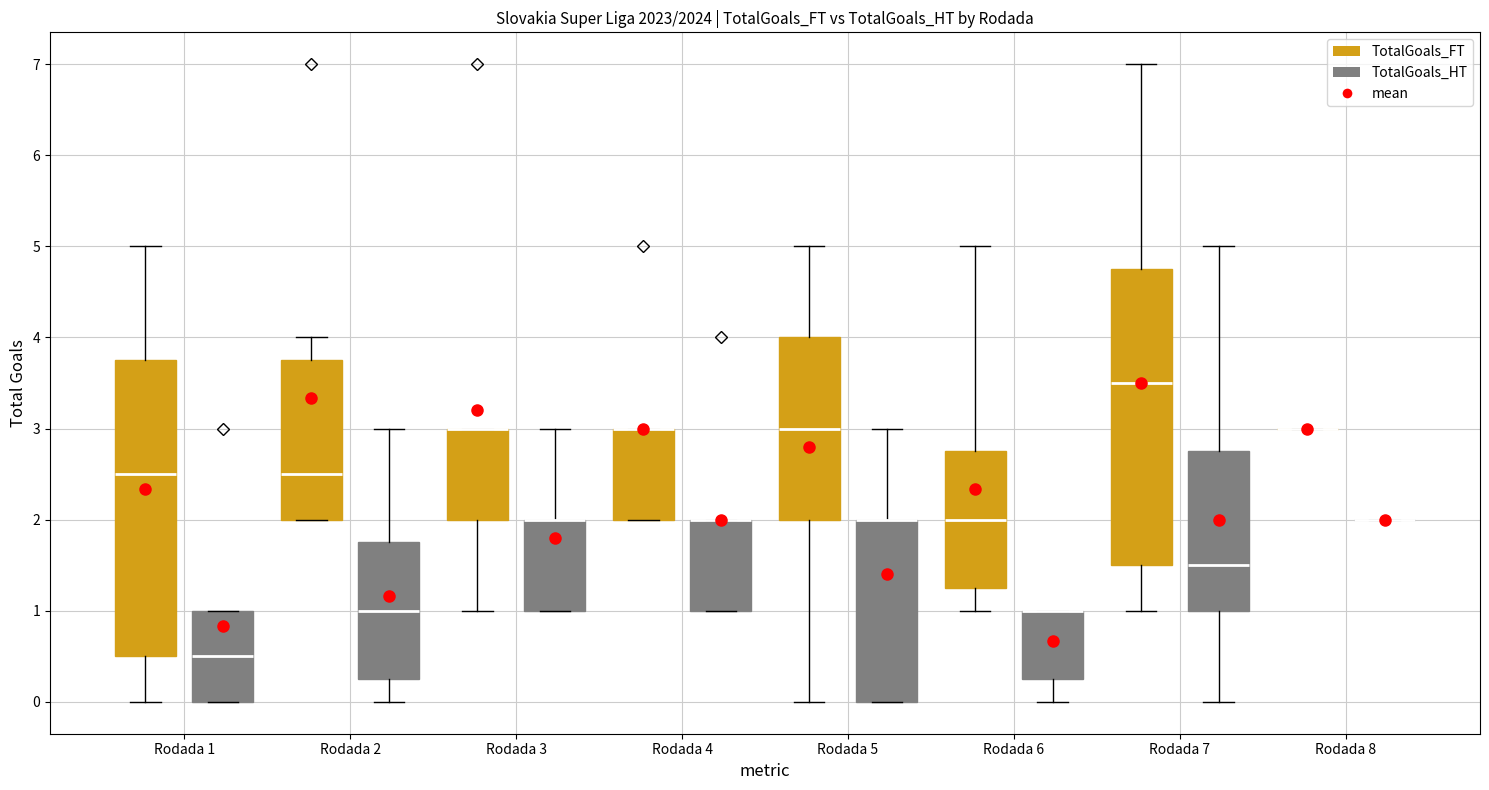

Reading left to right, read every box against the y-axis: the position of its median line, the range the box covers, and the ends of its whiskers. The values are not printed on the chart, so give them approximately, as read against the axis.

Rodada 1 (TotalGoals_FT): median 2.5, box 0.5 to 3.8, whiskers 0.0 to 5.0
Rodada 1 (TotalGoals_HT): median 0.5, box 0.0 to 1.0, whiskers 0.0 to 1.0
Rodada 2 (TotalGoals_FT): median 2.5, box 2.0 to 3.8, whiskers 2.0 to 4.0
Rodada 2 (TotalGoals_HT): median 1.0, box 0.3 to 1.8, whiskers 0.0 to 3.0
Rodada 3 (TotalGoals_FT): median 3.0 (drawn on the box's upper edge), box 2.0 to 3.0, whiskers 1.0 to 3.0
Rodada 3 (TotalGoals_HT): median 2.0 (drawn on the box's upper edge), box 1.0 to 2.0, whiskers 1.0 to 3.0
Rodada 4 (TotalGoals_FT): median 3.0 (drawn on the box's upper edge), box 2.0 to 3.0, whiskers 2.0 to 3.0
Rodada 4 (TotalGoals_HT): median 2.0 (drawn on the box's upper edge), box 1.0 to 2.0, whiskers 1.0 to 2.0
Rodada 5 (TotalGoals_FT): median 3.0, box 2.0 to 4.0, whiskers 0.0 to 5.0
Rodada 5 (TotalGoals_HT): median 2.0 (drawn on the box's upper edge), box 0.0 to 2.0, whiskers 0.0 to 3.0
Rodada 6 (TotalGoals_FT): median 2.0, box 1.3 to 2.8, whiskers 1.0 to 5.0
Rodada 6 (TotalGoals_HT): median 1.0 (drawn on the box's upper edge), box 0.3 to 1.0, whiskers 0.0 to 1.0
Rodada 7 (TotalGoals_FT): median 3.5, box 1.5 to 4.8, whiskers 1.0 to 7.0
Rodada 7 (TotalGoals_HT): median 1.5, box 1.0 to 2.8, whiskers 0.0 to 5.0
Rodada 8 (TotalGoals_FT): box collapsed to a line at 3.0, whiskers 3.0 to 3.0
Rodada 8 (TotalGoals_HT): box collapsed to a line at 2.0, whiskers 2.0 to 2.0